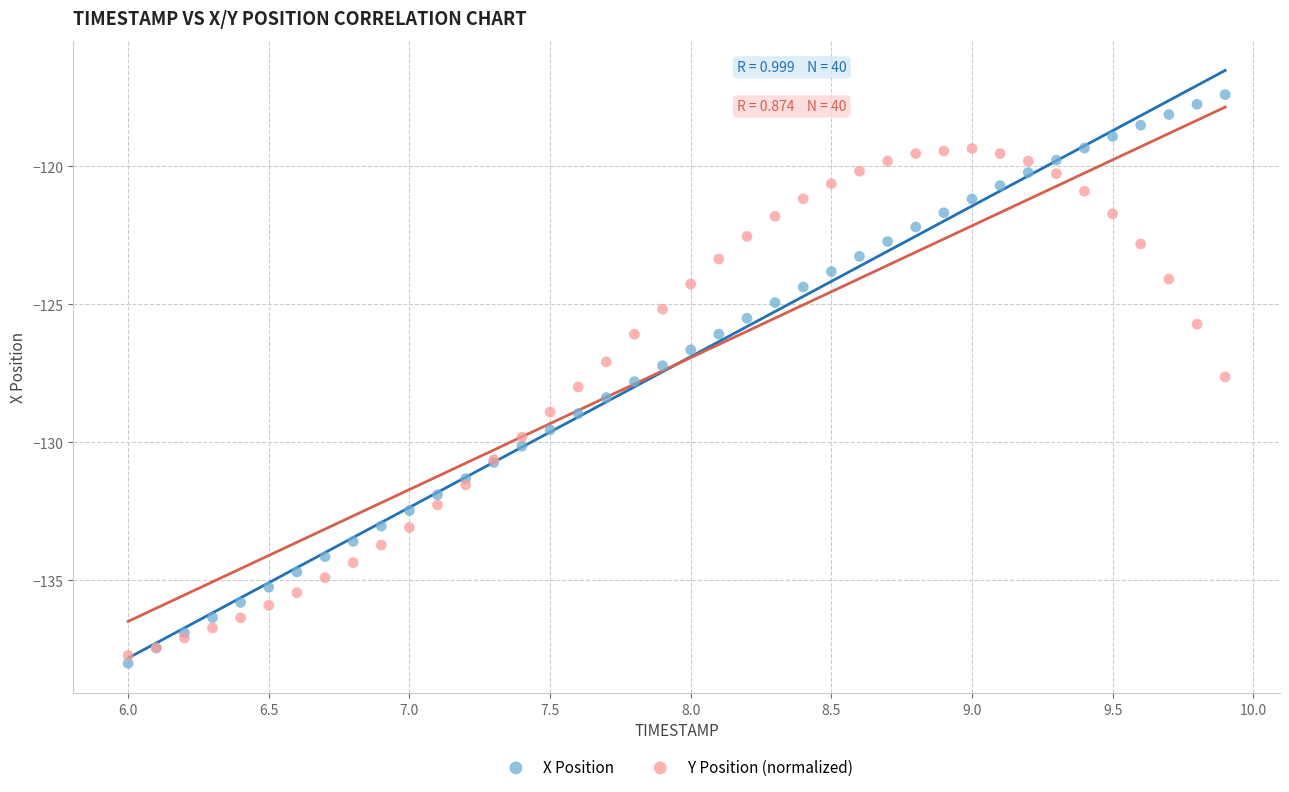

Which series contains the highest Y value?

X Position